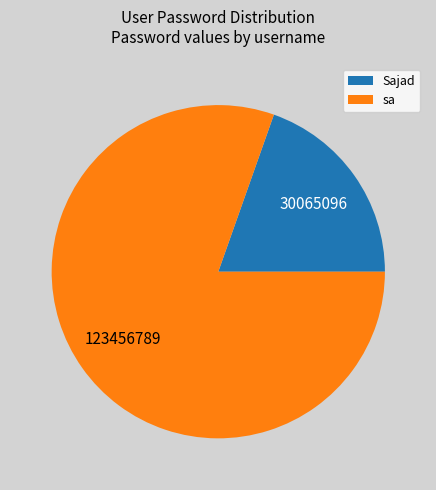

Is it true that Sajad is 20% of the pie?

True